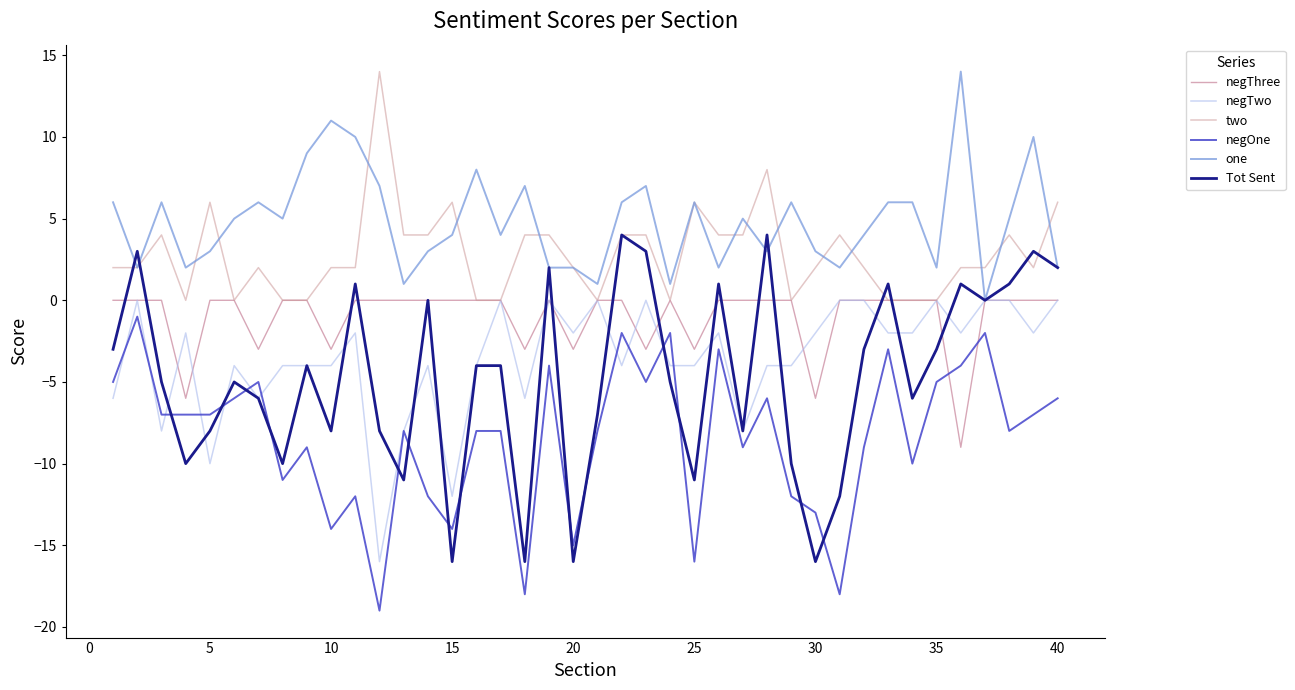

Which series has the largest range (max minus min)?

Tot Sent